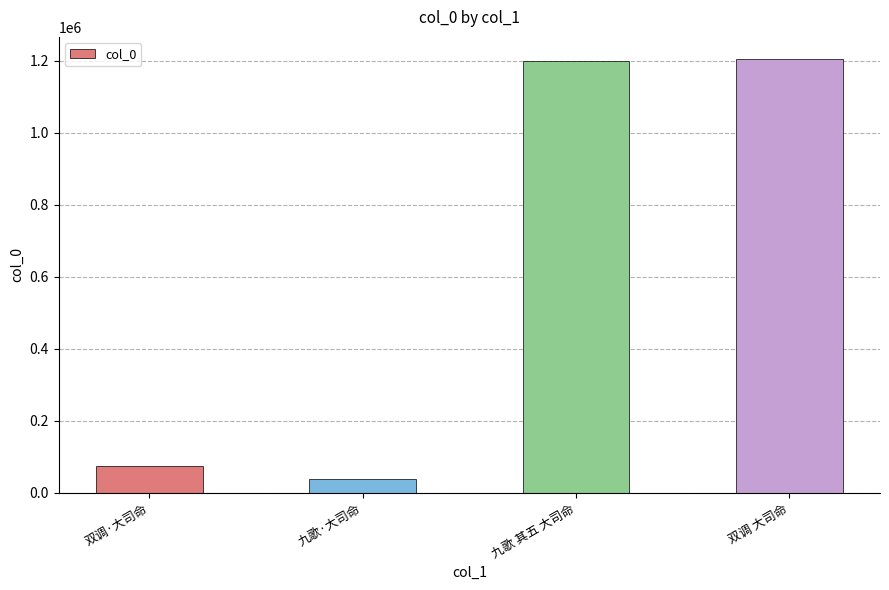

What is the minimum value shown in the chart?

39185